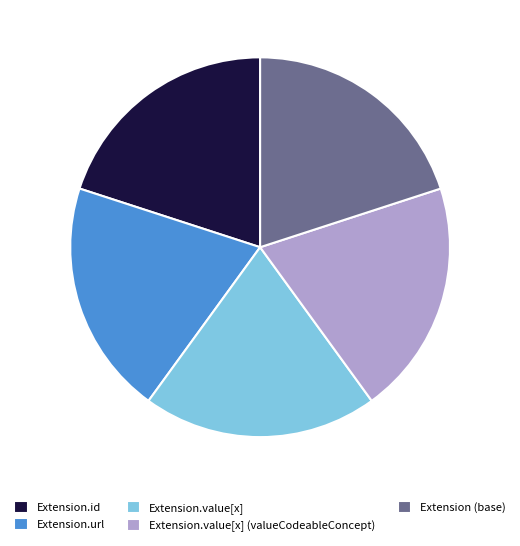

What is the ratio of the value at Extension.value[x] to the value at Extension.value[x] (valueCodeableConcept)?

1.0